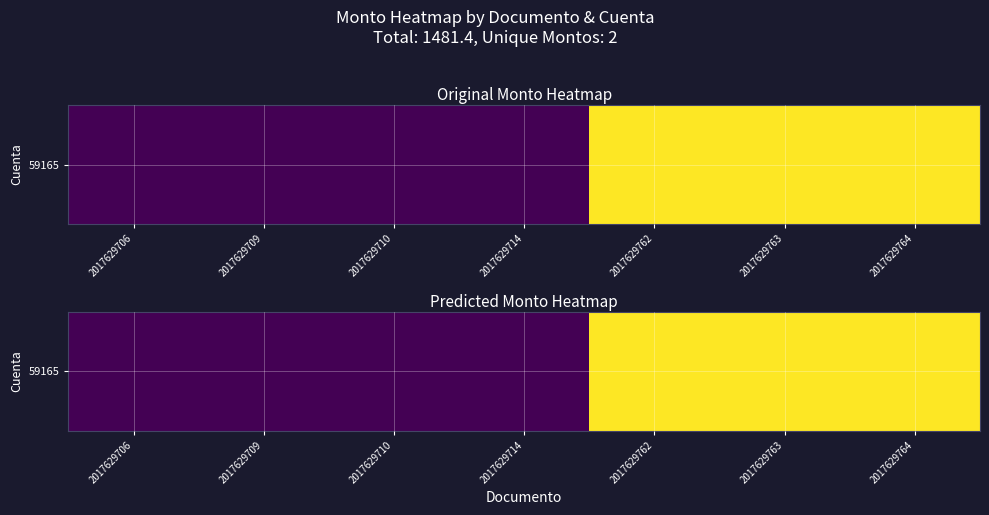

List the labels in order of value, smallest first.

2017629706, 2017629709, 2017629710, 2017629714, 2017629762, 2017629763, 2017629764